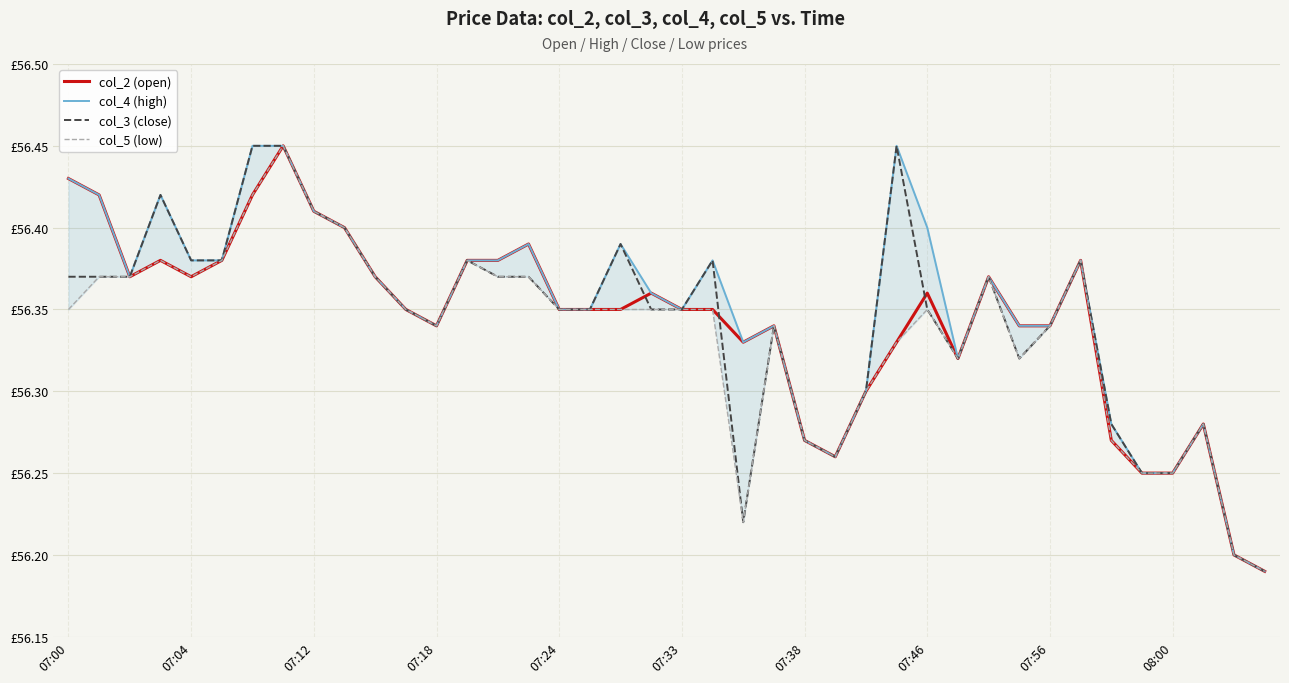

The value of col_4 (high) at 11 is 94.3. True or false?

False